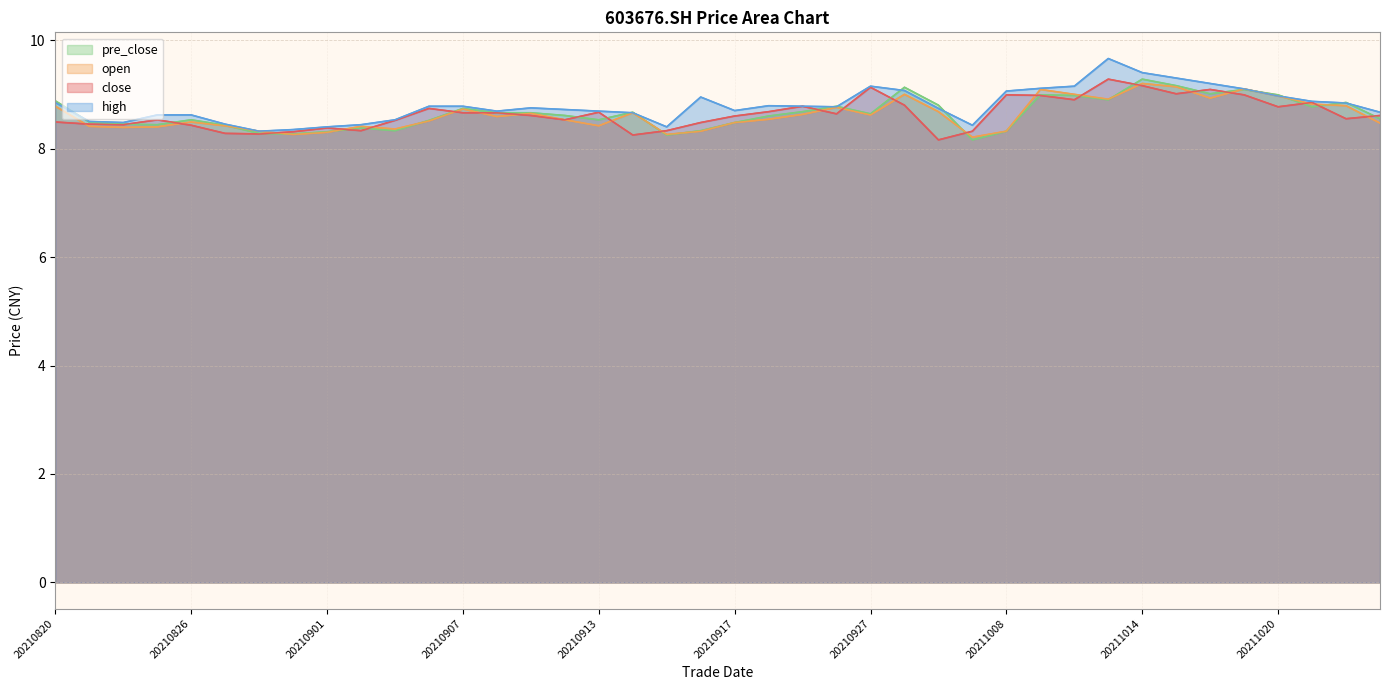

Between 20210820 and 20211018, which series saw the biggest shift?

close